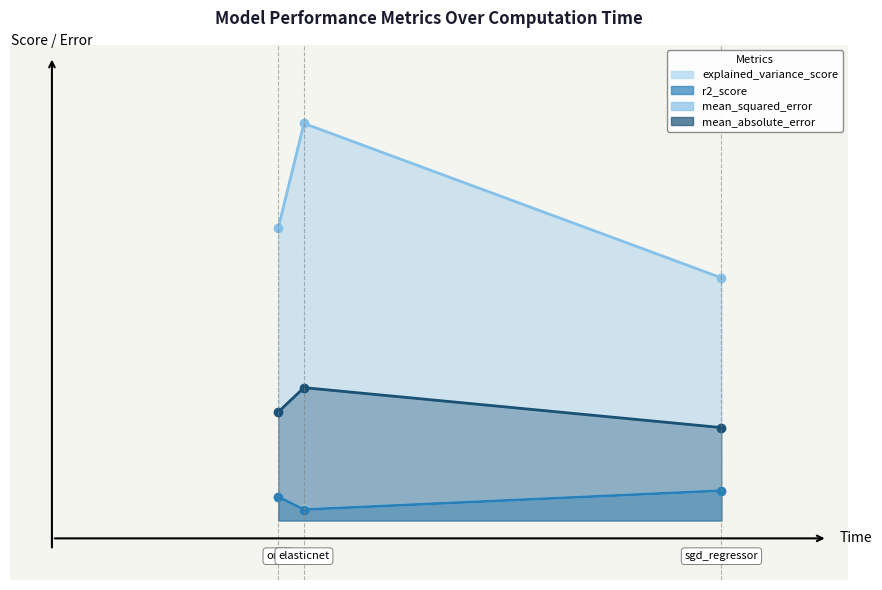

What is the sum of all mean_absolute_error values?

5.6